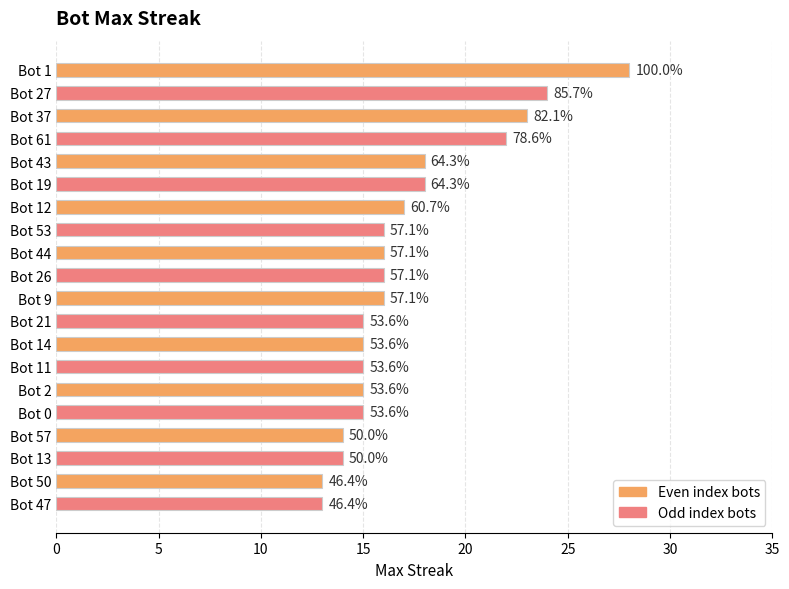

How many bars are there in total?

20